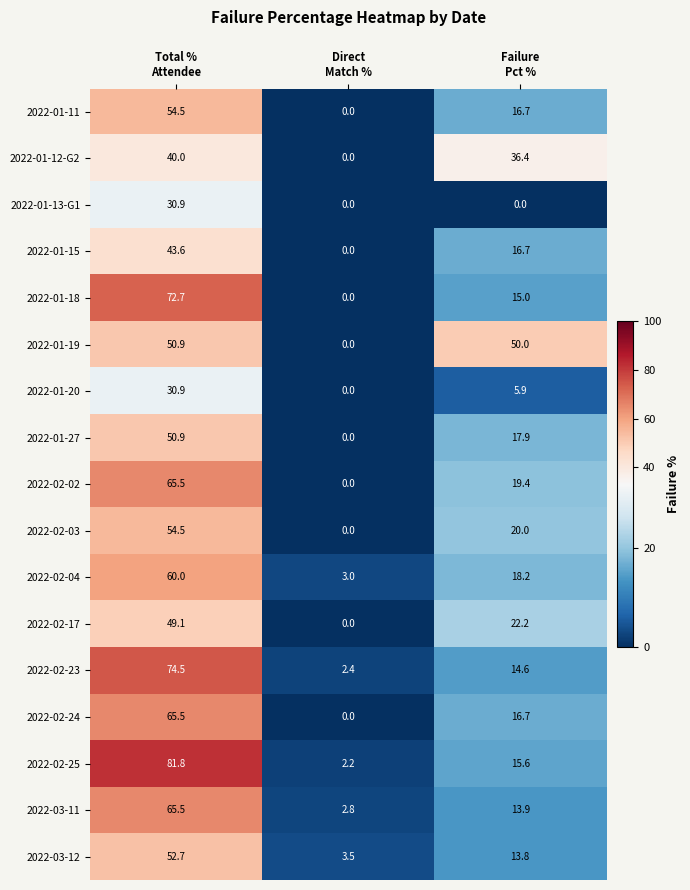

What is the difference between the maximum and second lowest values in the 2022-01-20 series?

25.0